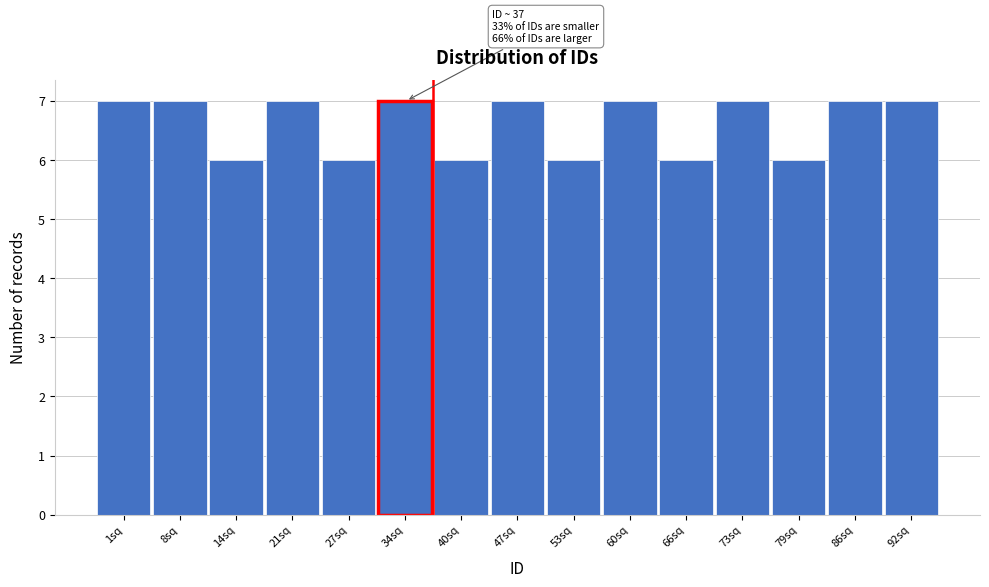

Reading left to right, list all the values displayed in this chart.

7	7	6	7	6	7	6	7	6	7	6	7	6	7	7